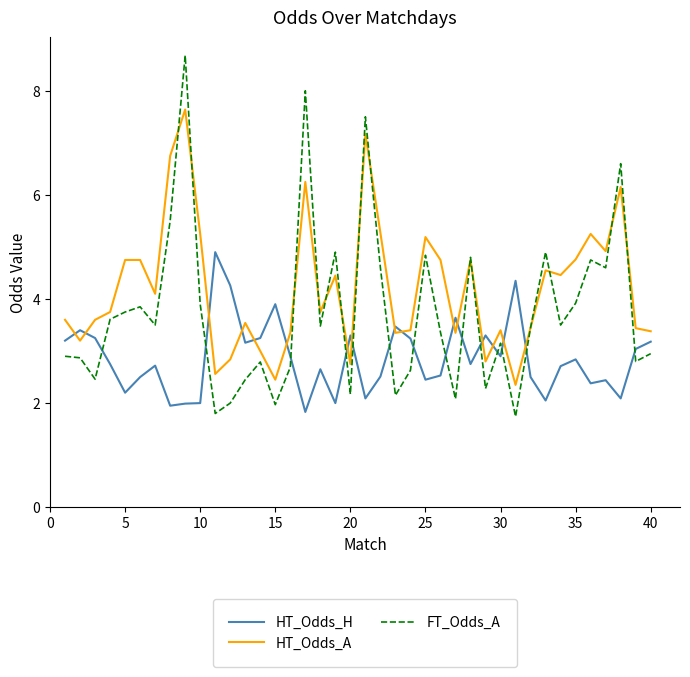

List the series in order of their peak value, highest first.

FT_Odds_A, HT_Odds_A, HT_Odds_H